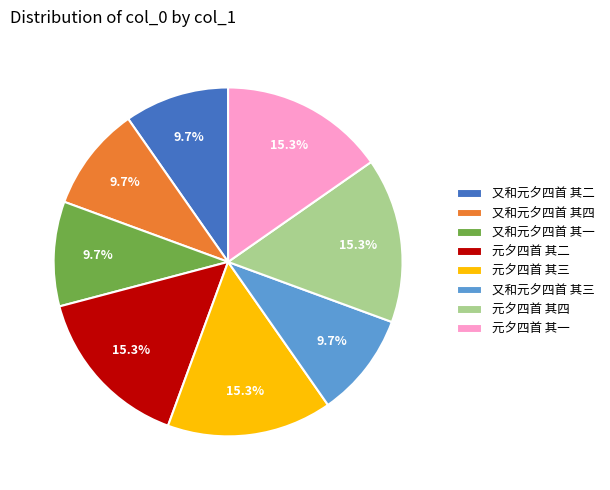

To the nearest percent, what portion does 元夕四首 其四 represent?

15%